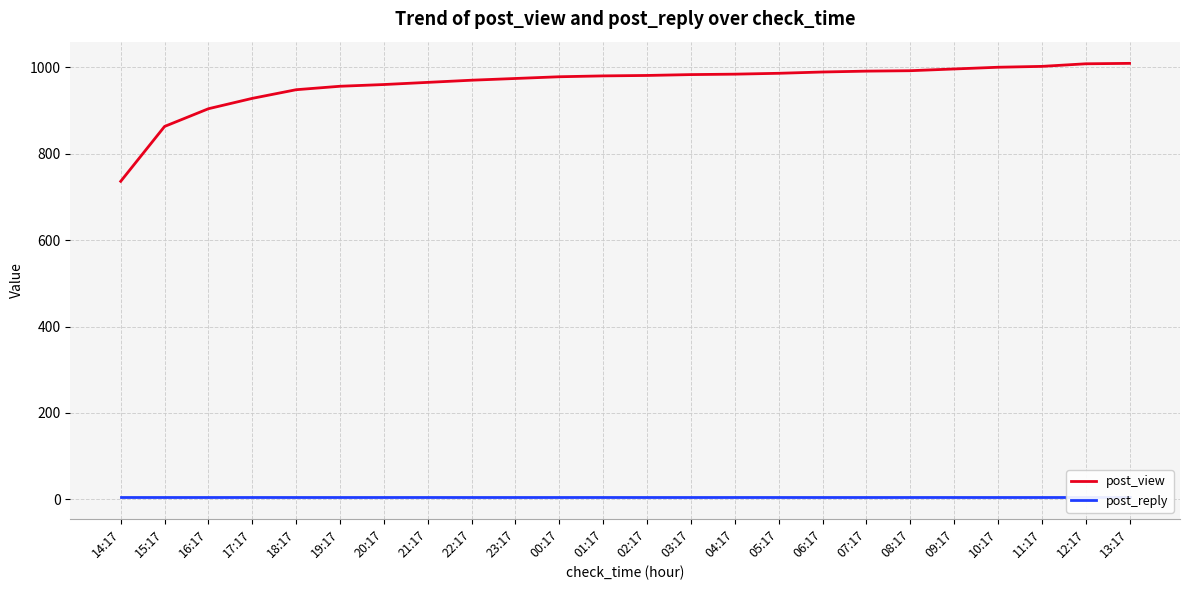

What is the difference between the second highest and minimum values in the post_view series?

272